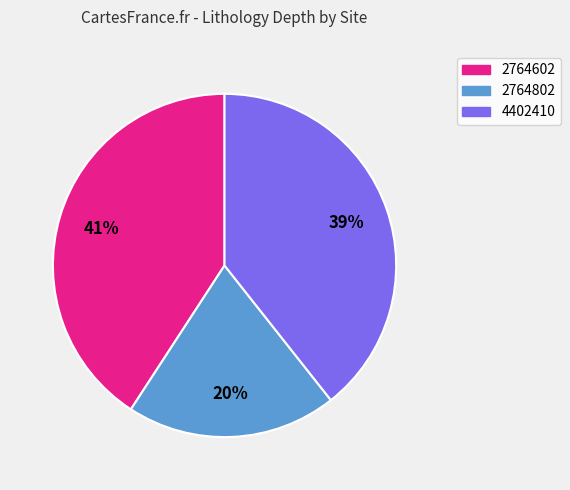

Combined, do 4402410 and 2764602 account for over 50%?

Yes